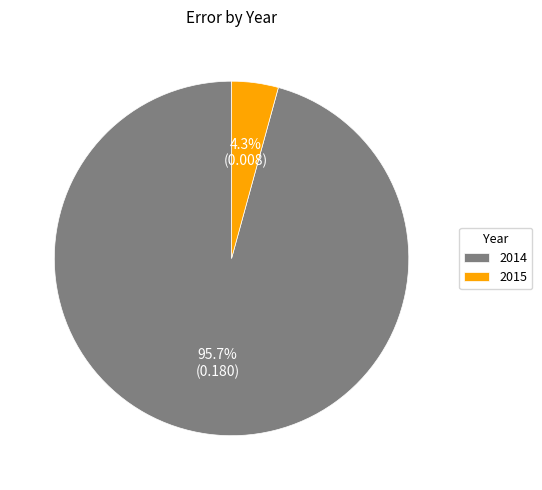

The 2015 slice represents 4% of the pie. True or false?

True